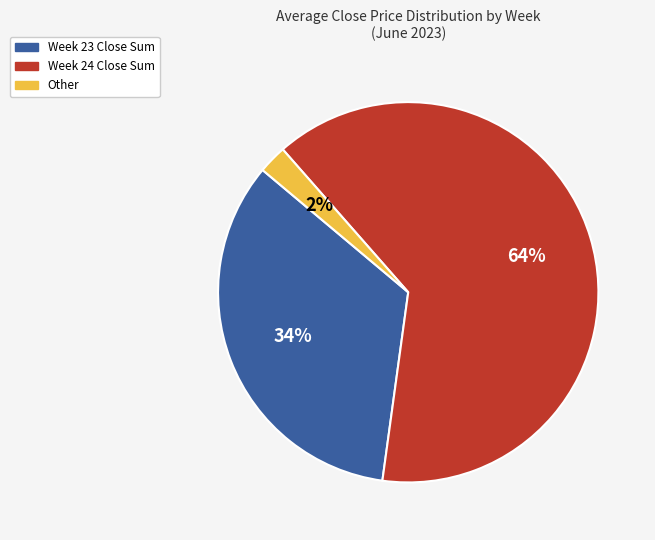

To the nearest percent, what is the average slice percentage?

33%